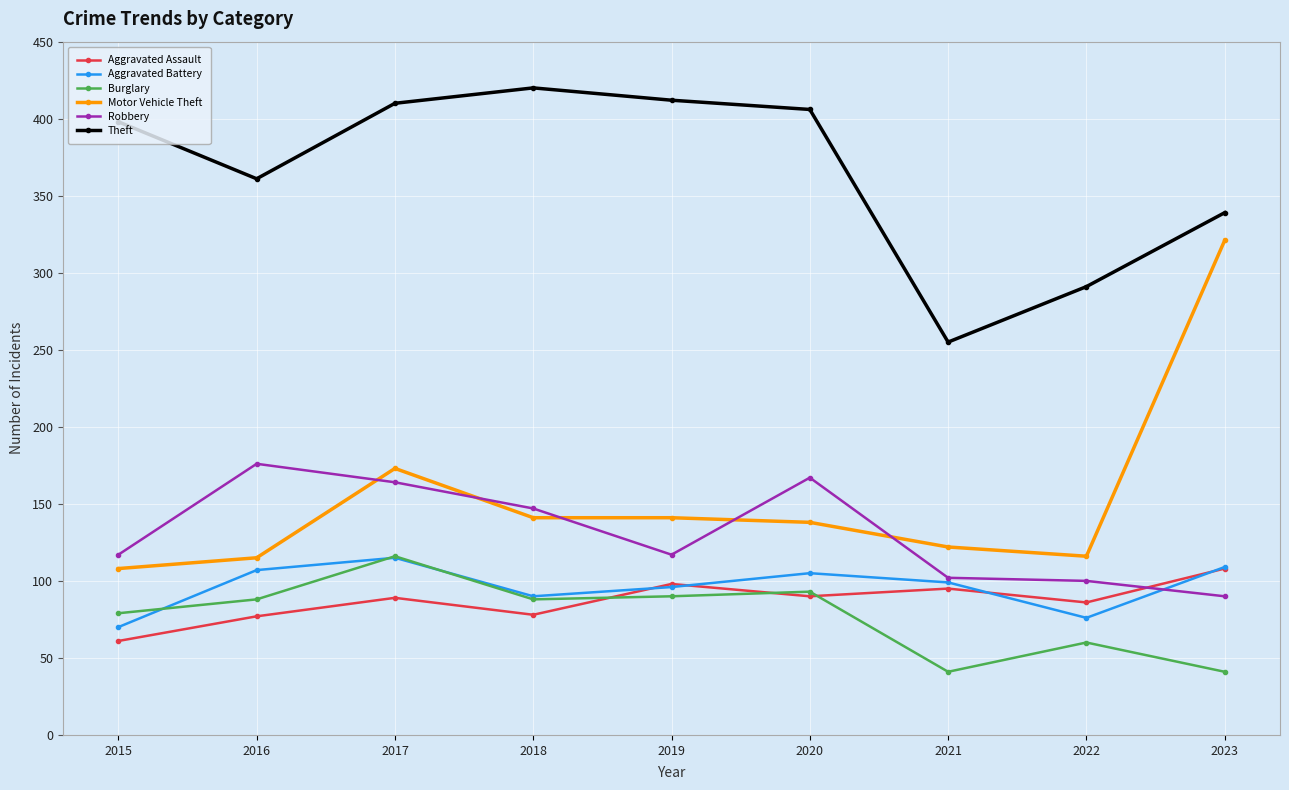

How many data points in Burglary are less than 88?

4